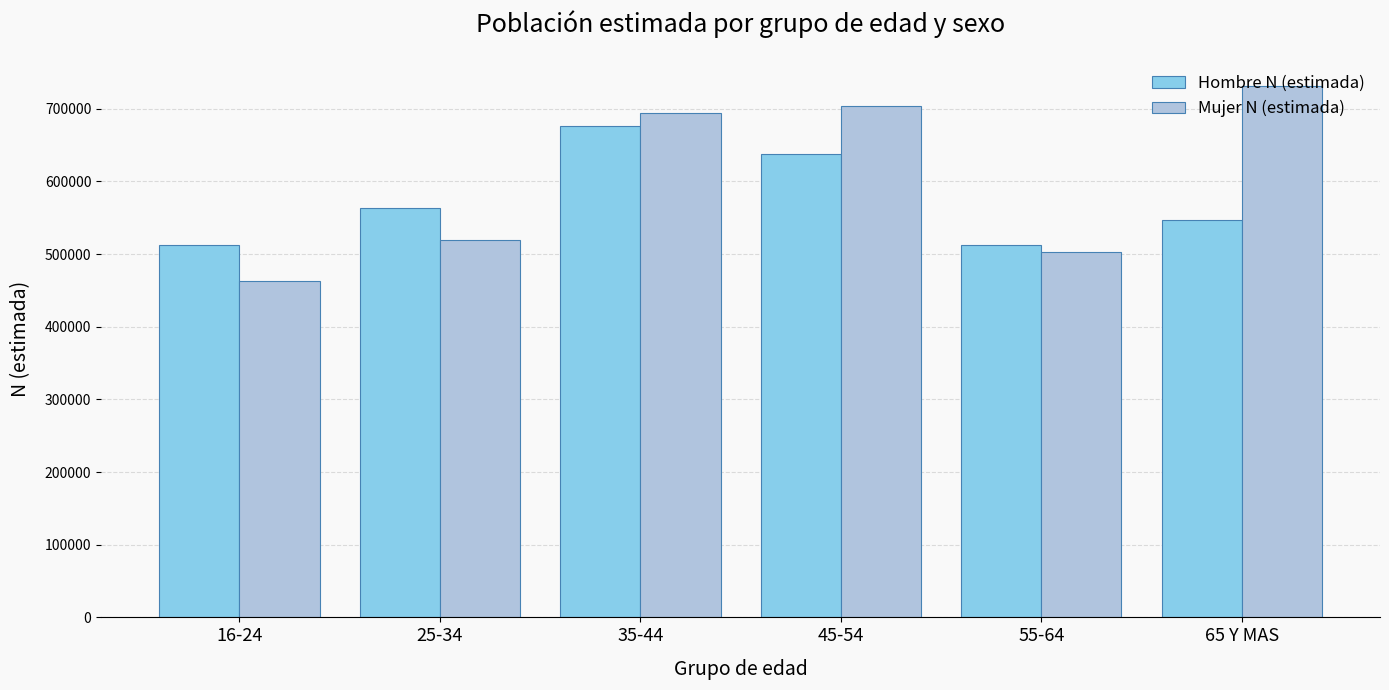

What position from the left is 35-44?

3